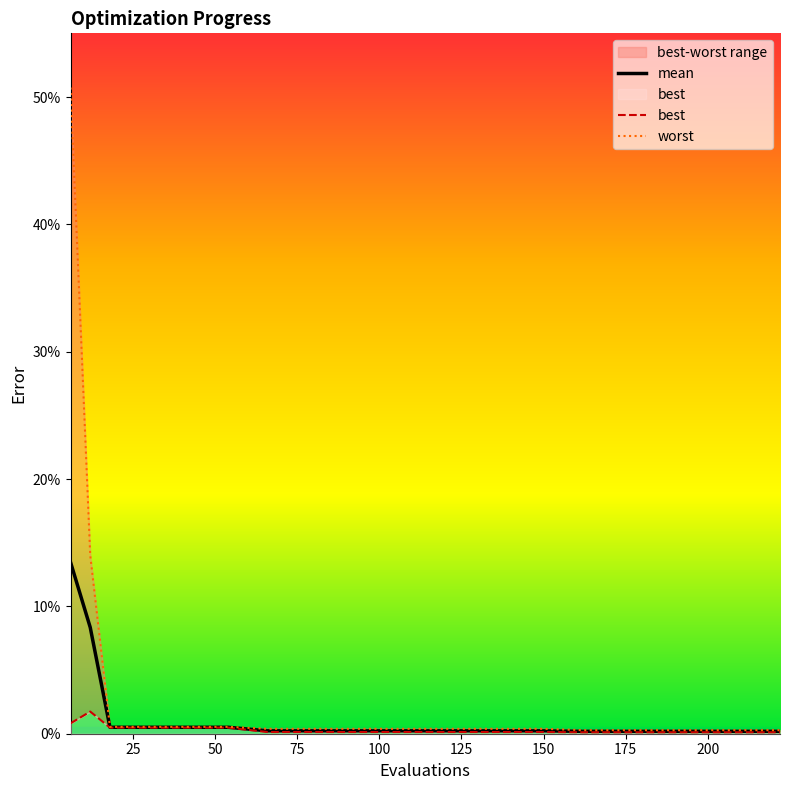

The value of mean at 12 is 0.0. True or false?

False